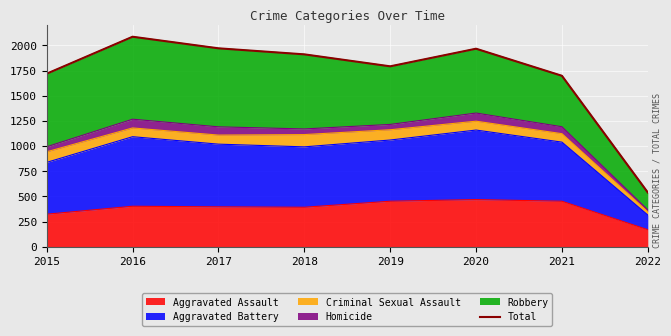

List the labels in order of value, largest first.

2016, 2017, 2020, 2018, 2019, 2015, 2021, 2022